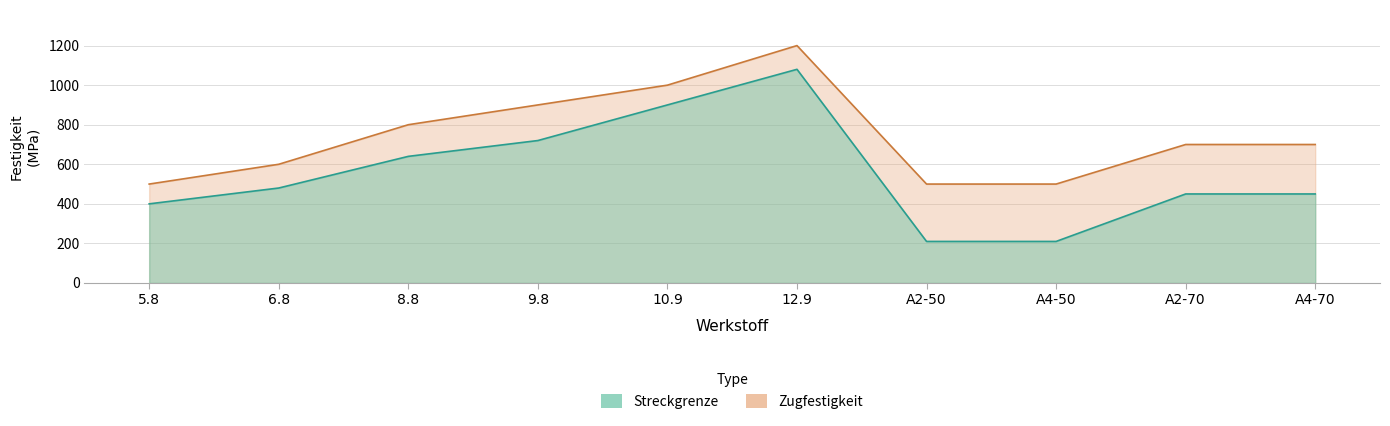

The Streckgrenze series shows 681 at 6.8. True or false?

False